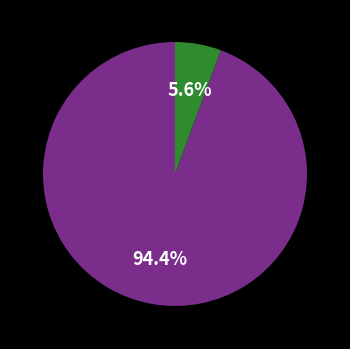

Is there any slice that represents more than half of the pie?

Yes